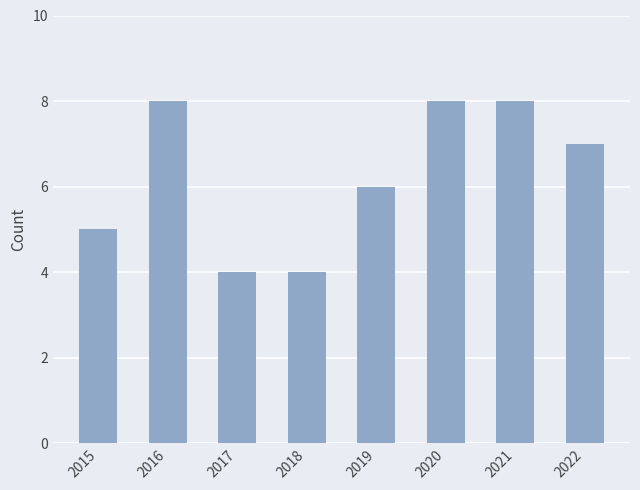

What is the average value?

6